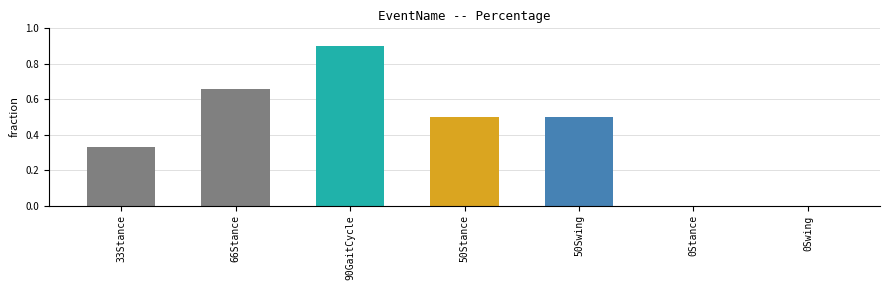

What is the sum of all values?

2.9